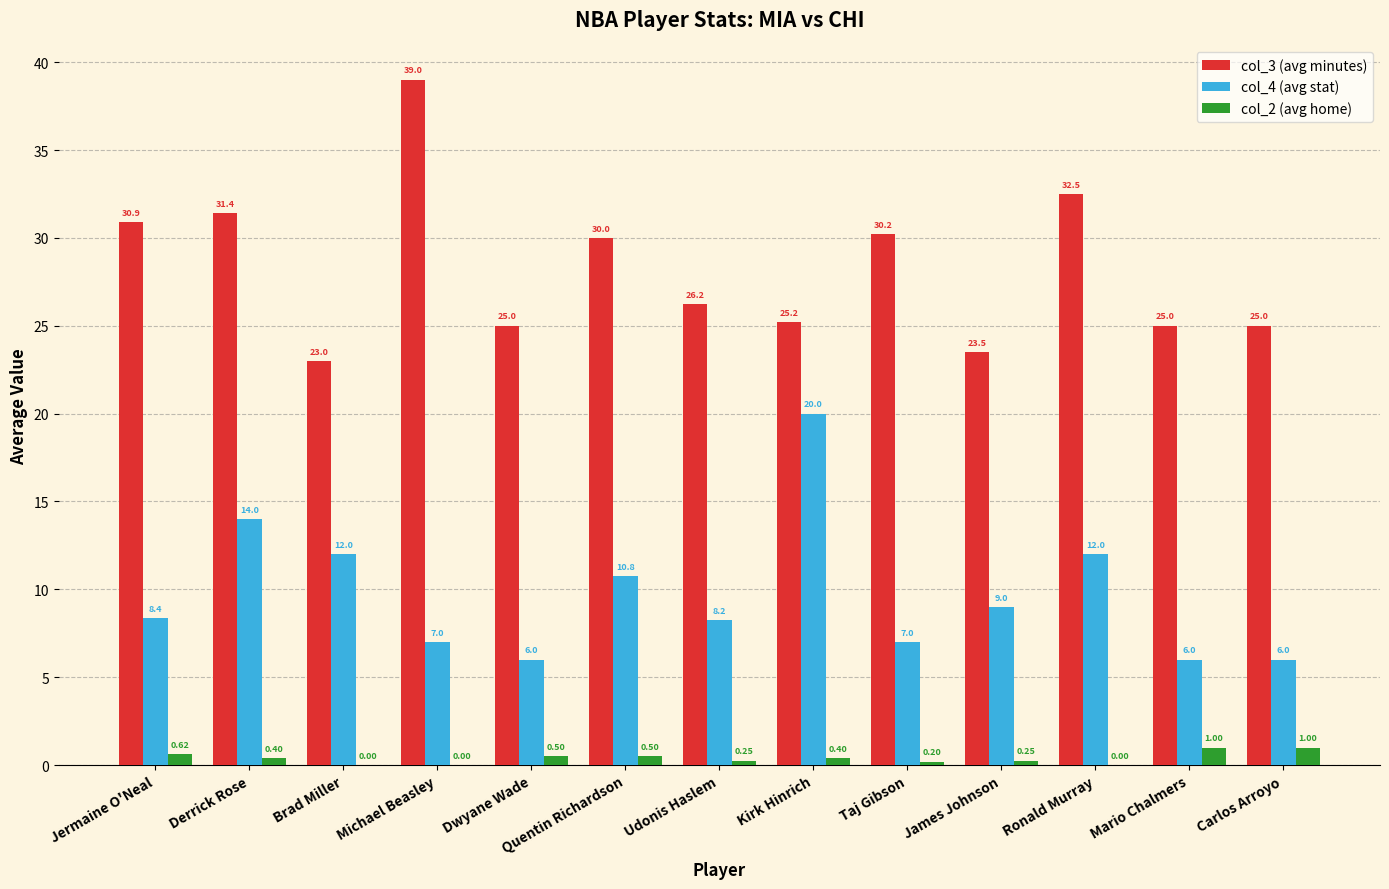

Where is col_3 (avg minutes) nearest to the value 31?

Jermaine O'Neal